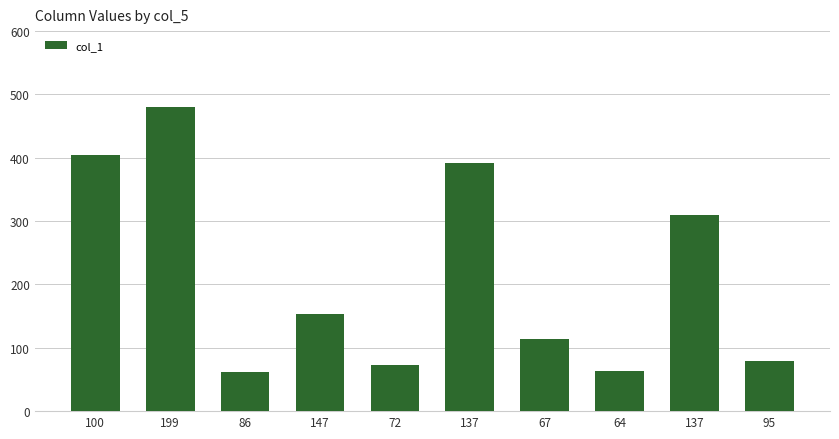

What is the value of the 7th bar from the left?

114